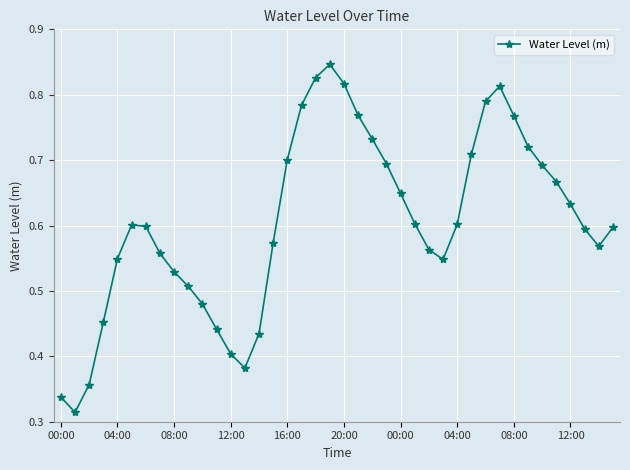

Is this an area chart (filled region under the line)?

No